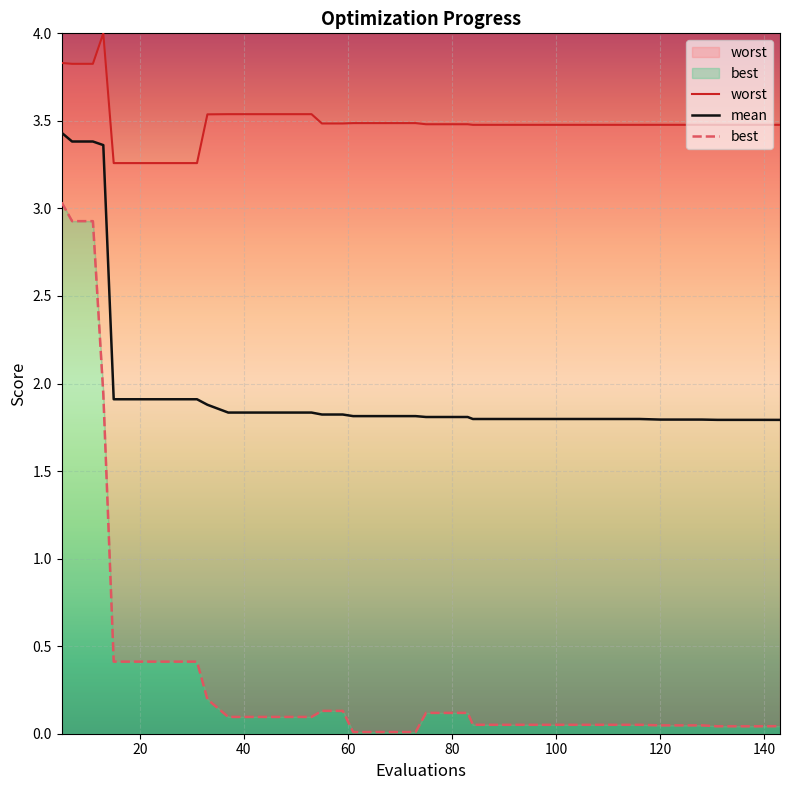

Reading left to right, transcribe all the data shown in this chart.

worst: 3.8	3.8	3.8	4.0	3.3	3.3	3.3	3.3	3.3	3.5	3.5	3.5	3.5	3.5	3.5	3.5	3.5	3.5	3.5	3.5	3.5	3.5	3.5	3.5	3.5	3.5	3.5	3.5	3.5	3.5	3.5	3.5	3.5	3.5	3.5	3.5	3.5	3.5	3.5	3.5
mean: 3.4	3.4	3.4	3.4	1.9	1.9	1.9	1.9	1.9	1.9	1.8	1.8	1.8	1.8	1.8	1.8	1.8	1.8	1.8	1.8	1.8	1.8	1.8	1.8	1.8	1.8	1.8	1.8	1.8	1.8	1.8	1.8	1.8	1.8	1.8	1.8	1.8	1.8	1.8	1.8
best: 3.0	2.9	2.9	1.9	0.4	0.4	0.4	0.4	0.4	0.2	0.1	0.1	0.1	0.1	0.1	0.1	0.1	0.0	0.0	0.0	0.0	0.1	0.1	0.1	0.1	0.1	0.1	0.1	0.1	0.1	0.1	0.1	0.1	0.0	0.0	0.0	0.0	0.0	0.0	0.0